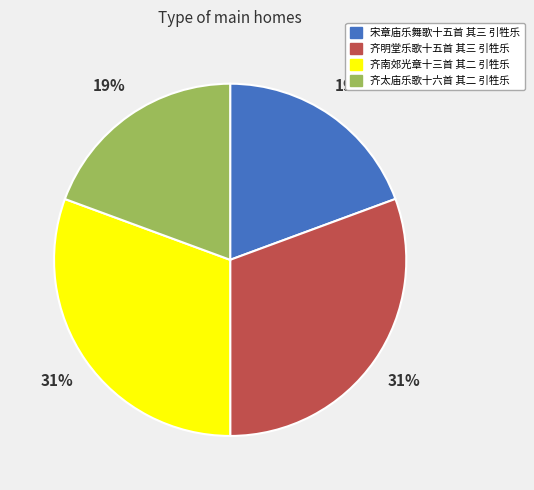

Is it true that 宋章庙乐舞歌十五首 其三 引牲乐 is 19% of the pie?

True